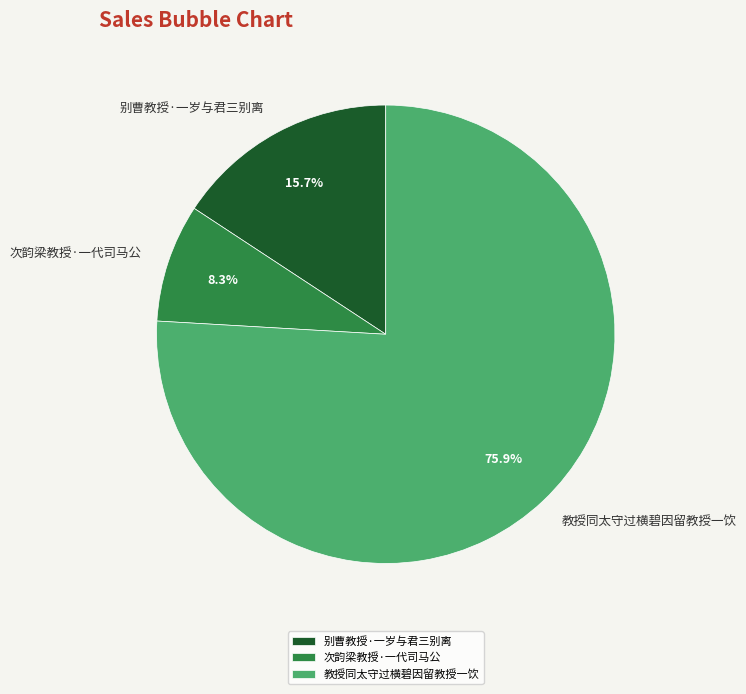

Combined, what portion of the pie is 别曹教授·一岁与君三别离 and 教授同太守过横碧因留教授一饮?

91.7%